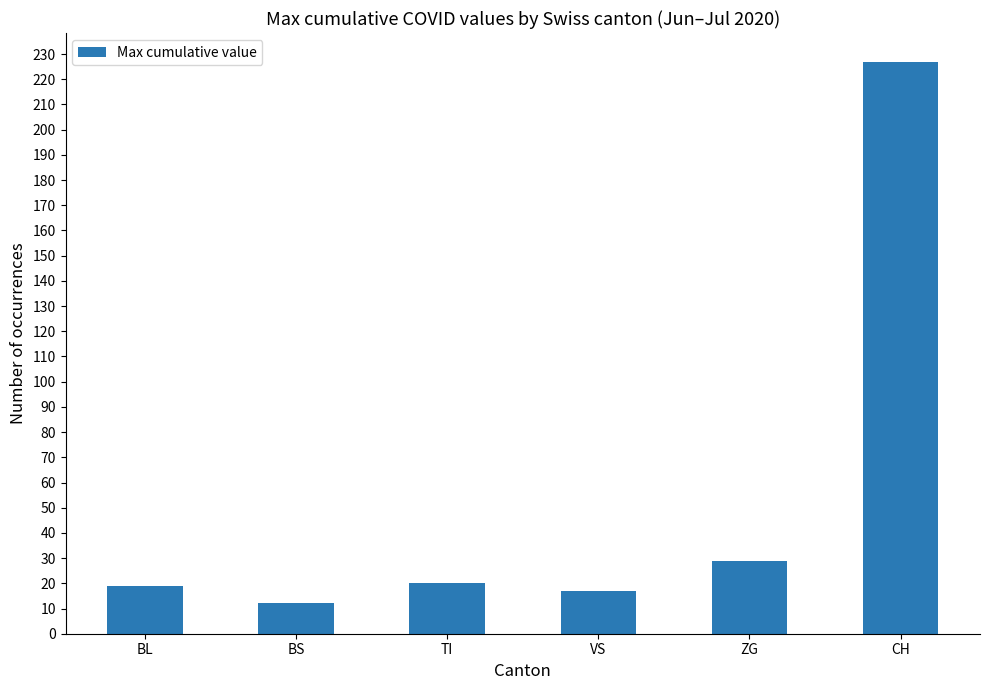

What is the value of the 3rd bar from the left?

20